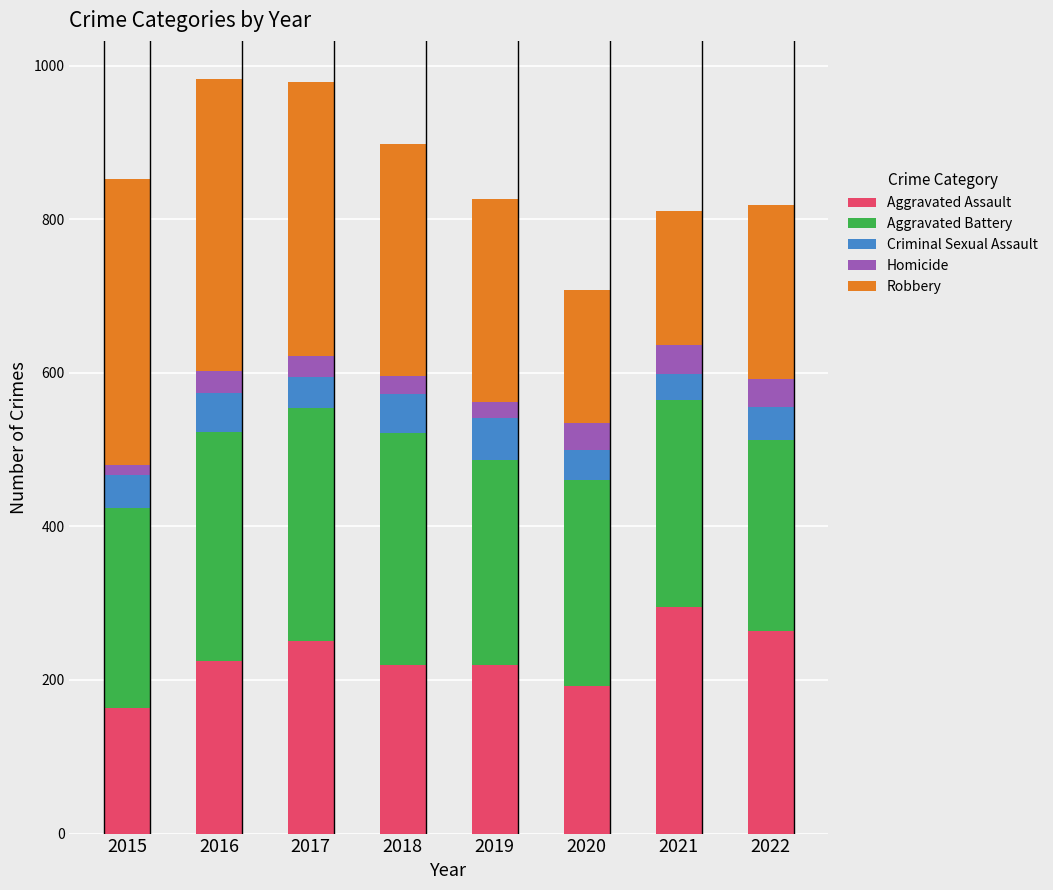

How many categories are shown in the chart?

8